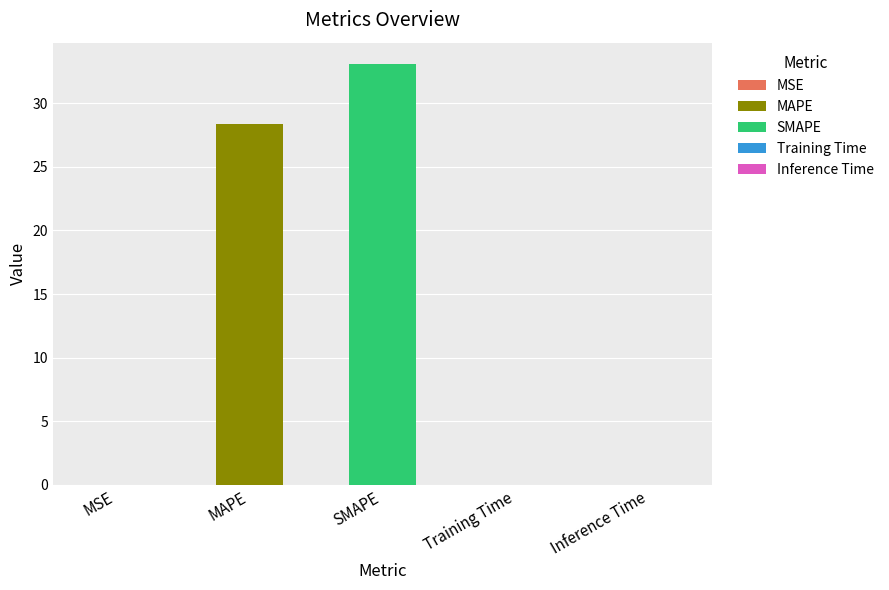

Between Training Time and MAPE, which is larger?

MAPE